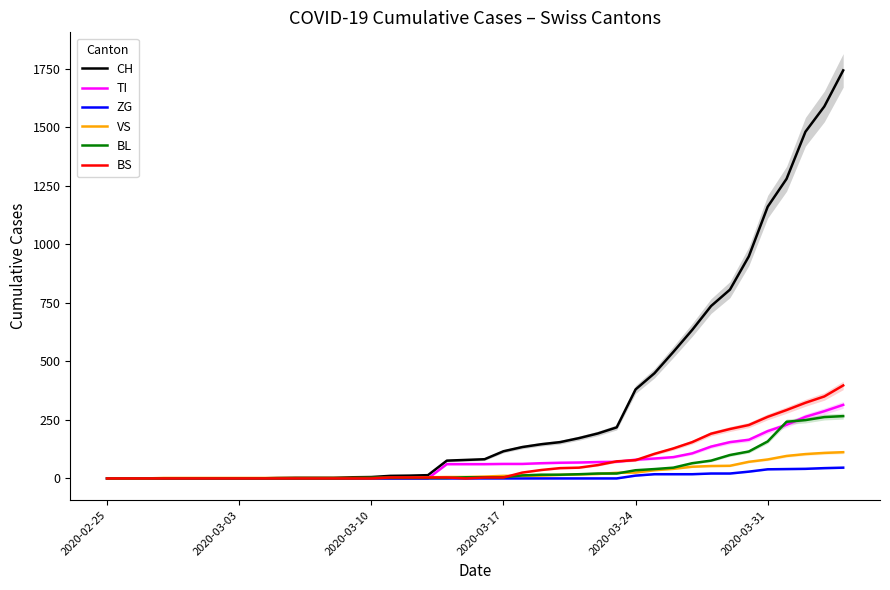

What is the highest value of the VS series?

112